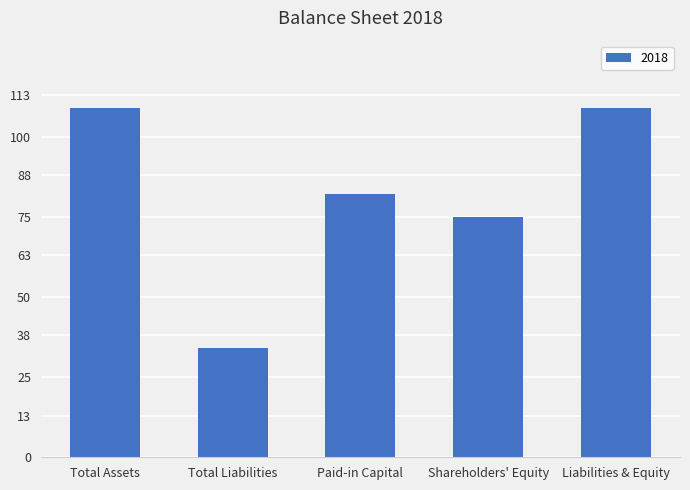

Are the bars grouped side by side (vs. stacked)?

No